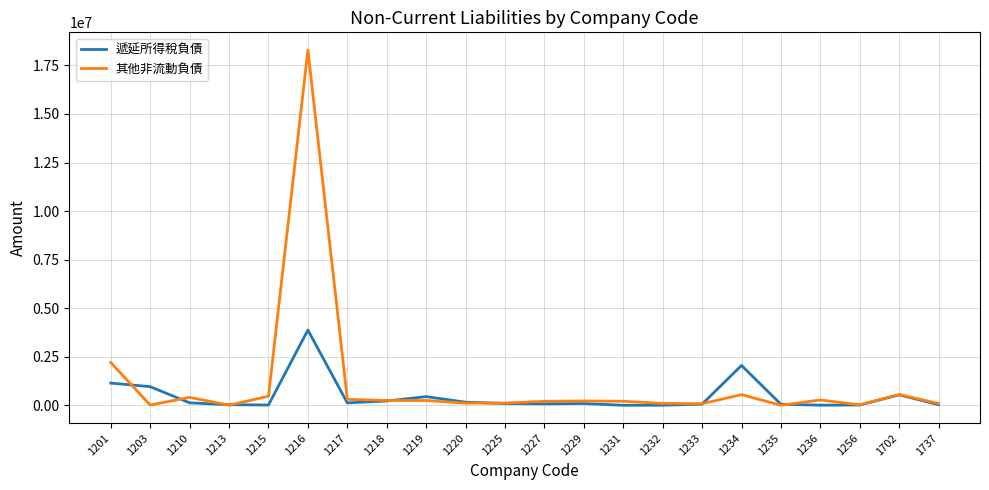

What is the approximate value of 遞延所得稅負債 at 1213?

30872